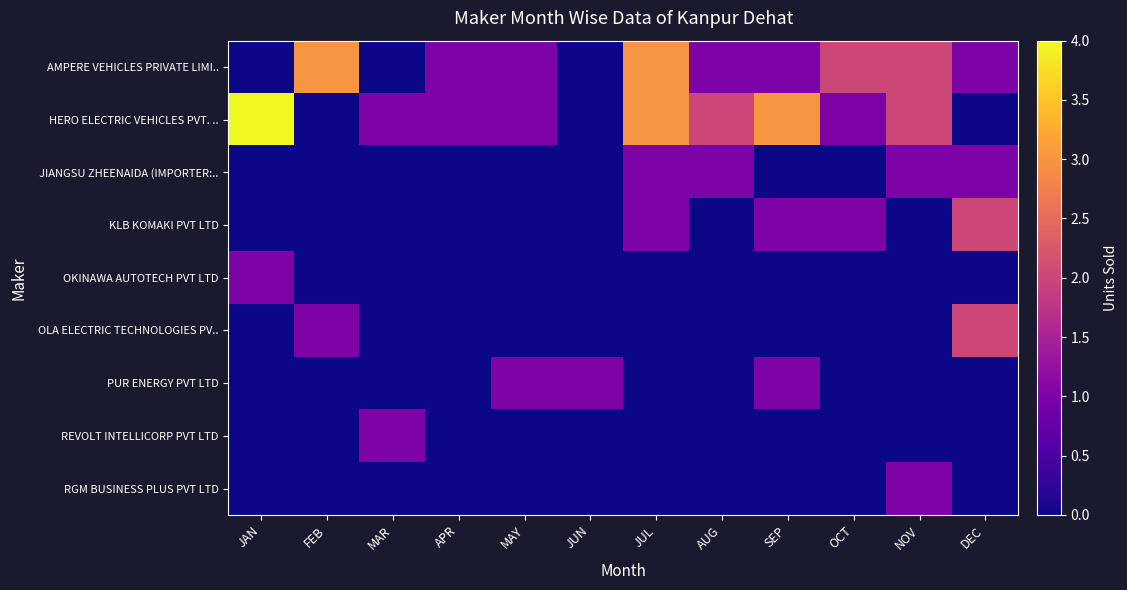

Which series has the widest spread of values?

HERO ELECTRIC VEHICLES PVT. ..